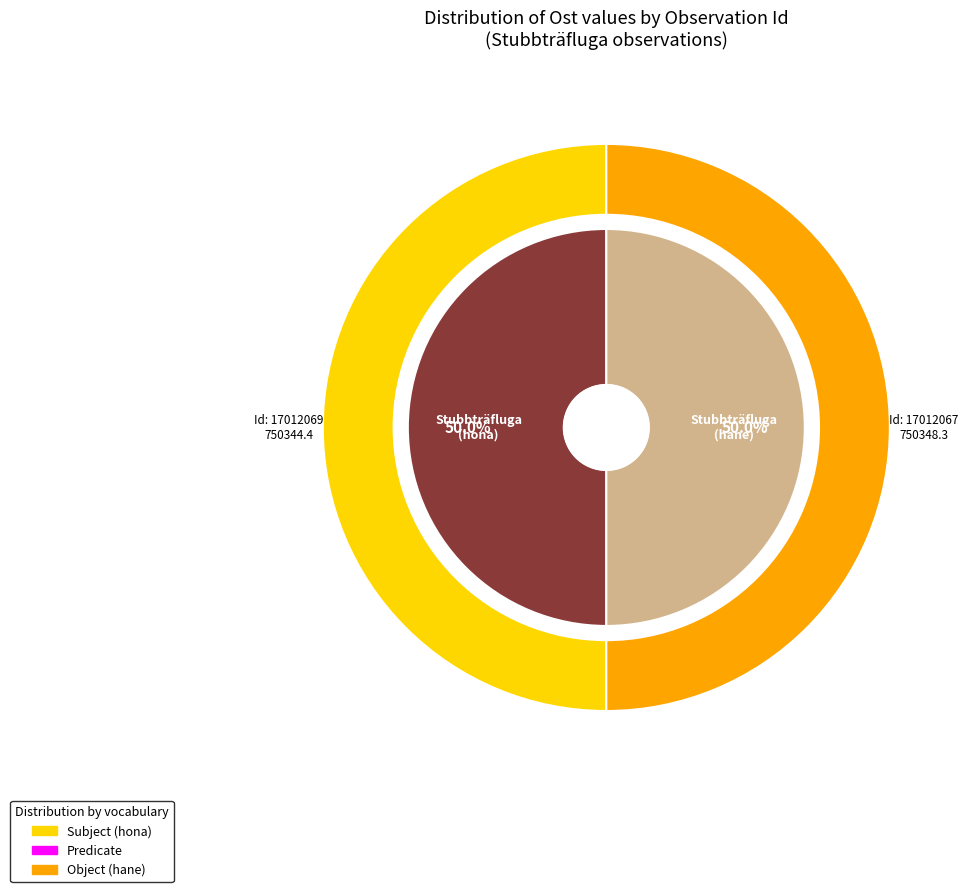

Does any single category account for the majority?

Yes